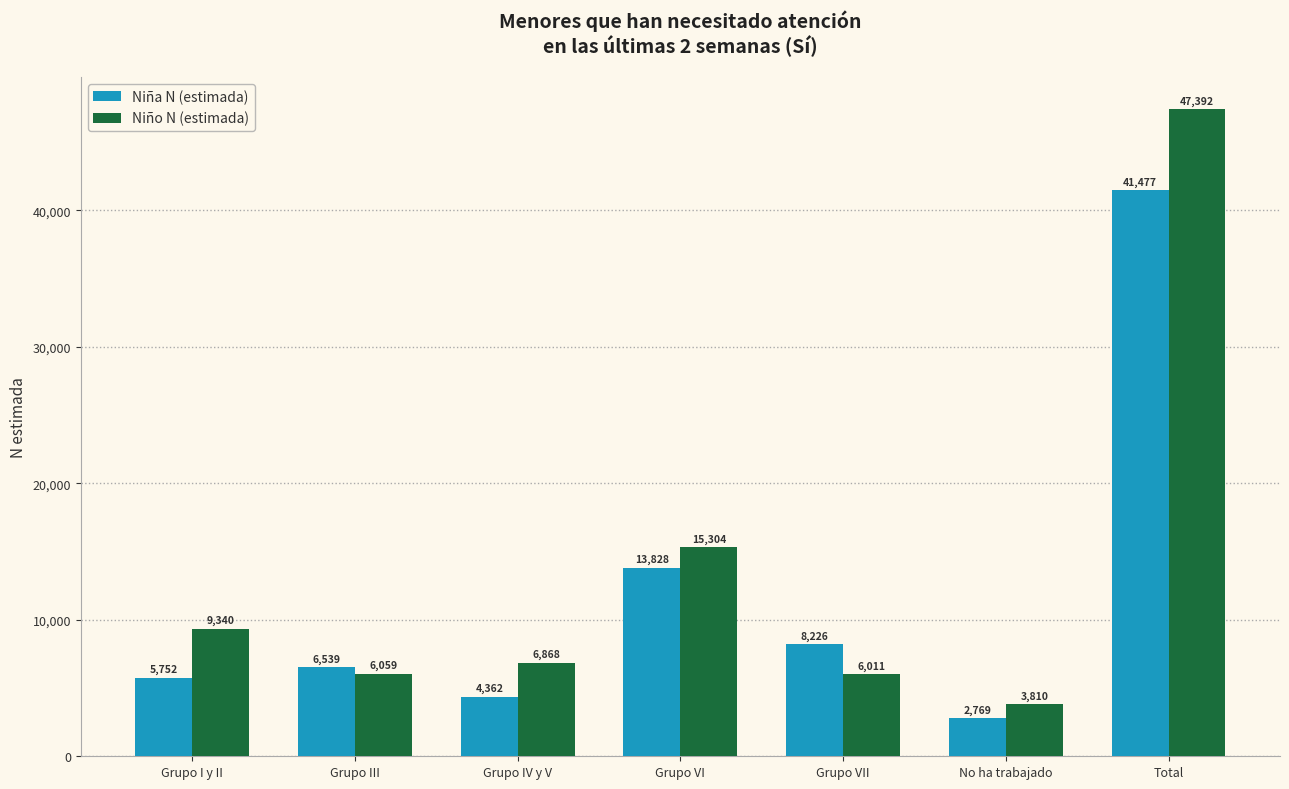

List the series in order of their peak value, lowest first.

Niña N (estimada), Niño N (estimada)